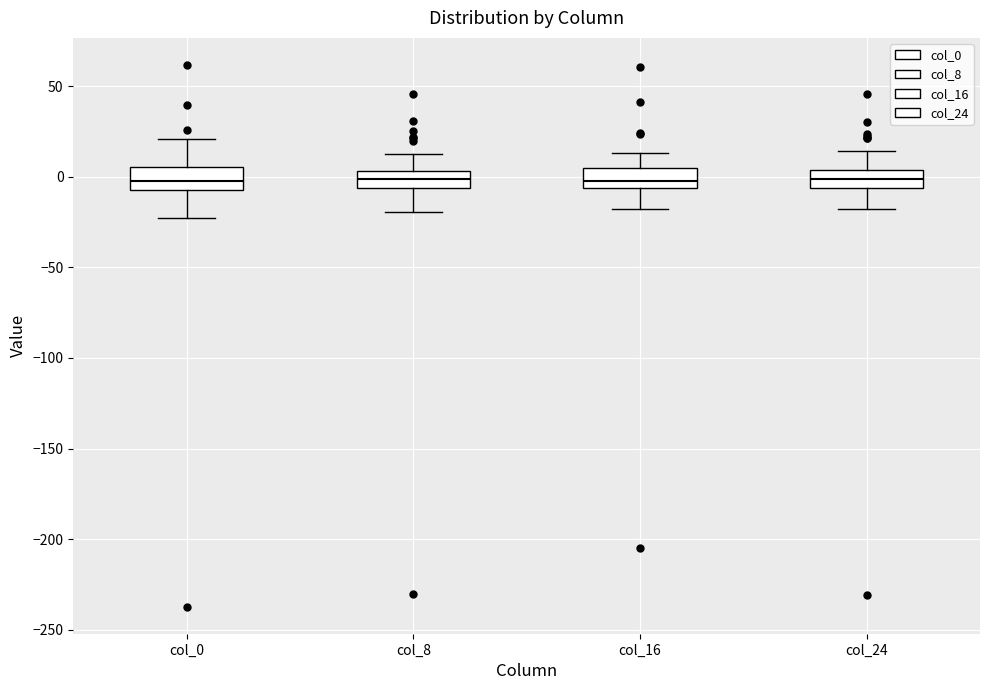

Where is the upper edge of the box for col_24 on the y-axis? The values are not printed on the chart, so give them approximately, as read against the axis.

5